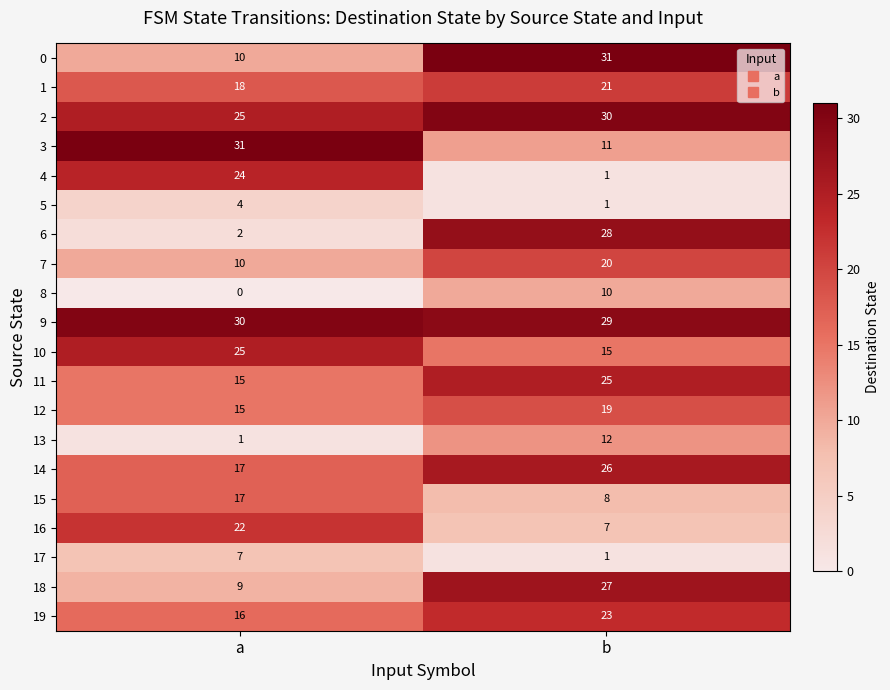

At which label does 4 reach its minimum?

b